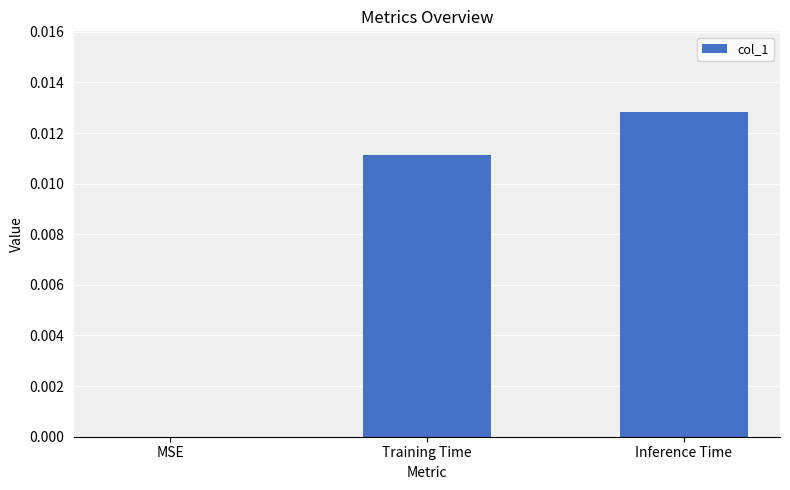

How many data points does each series have?

3